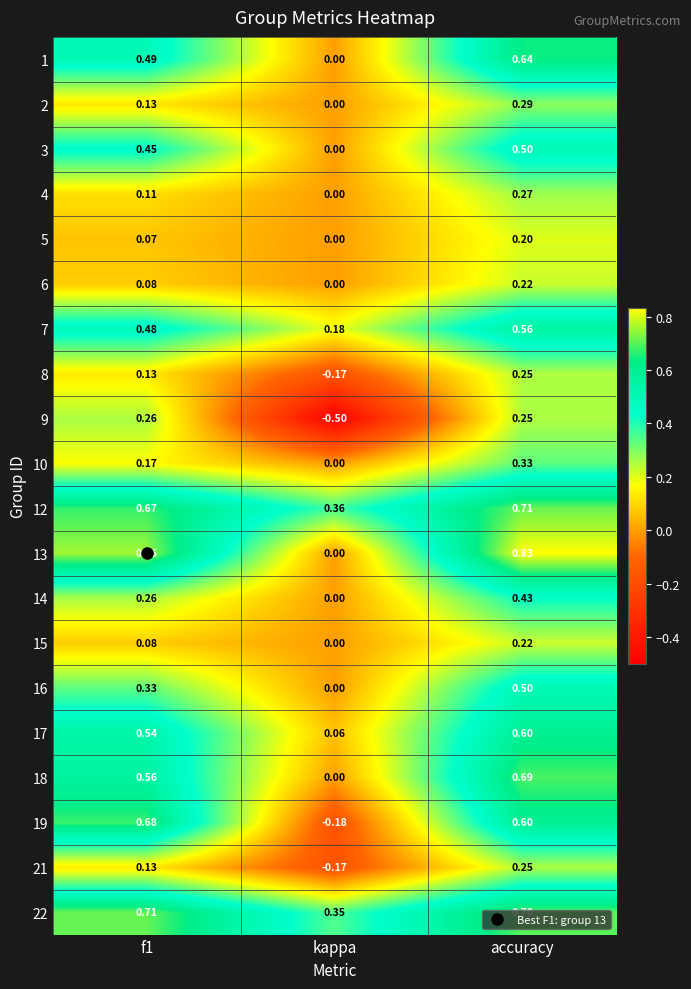

Which label corresponds to the smallest value in the chart?

kappa